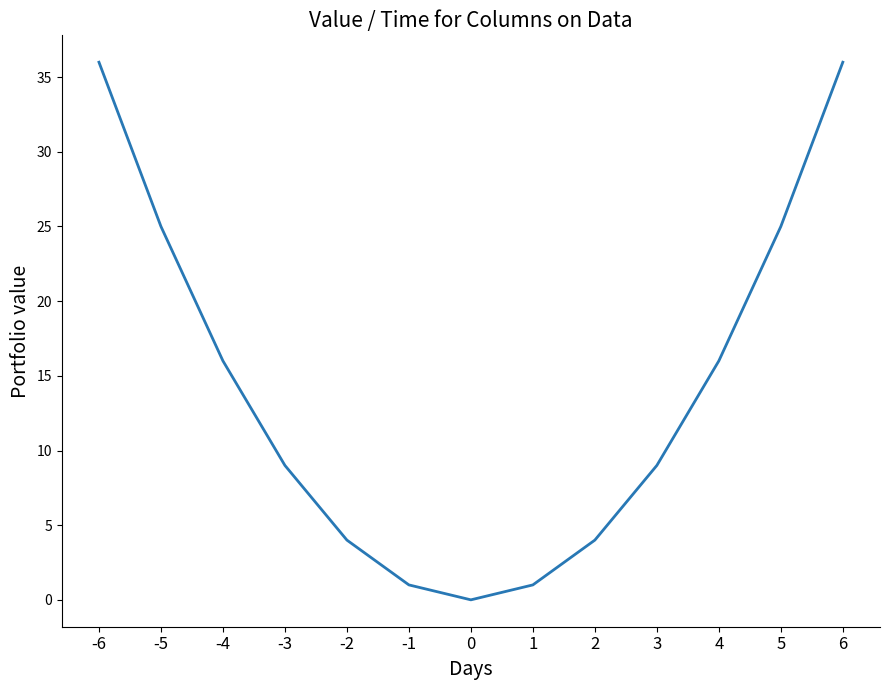

What is the average value?

14